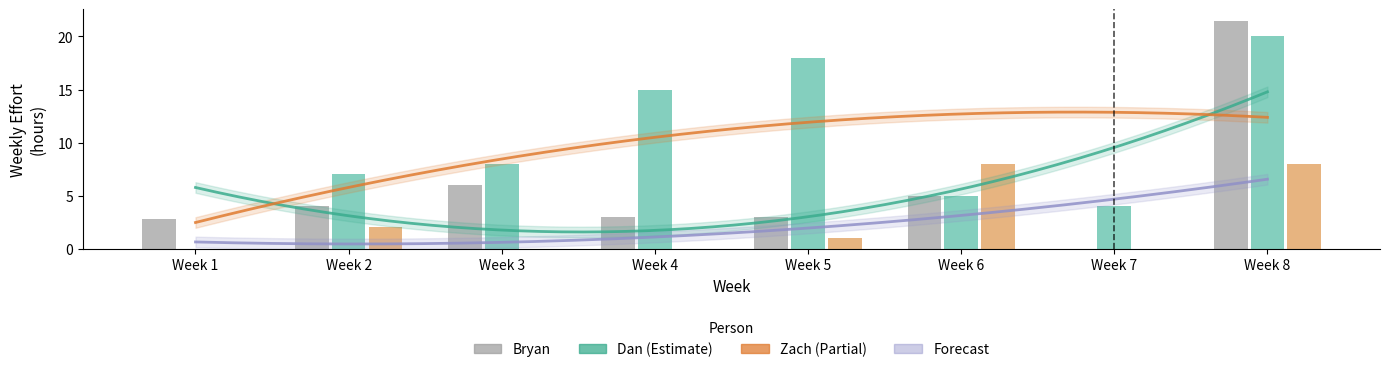

Which series changed the most between Week 3 and Week 4?

Dan